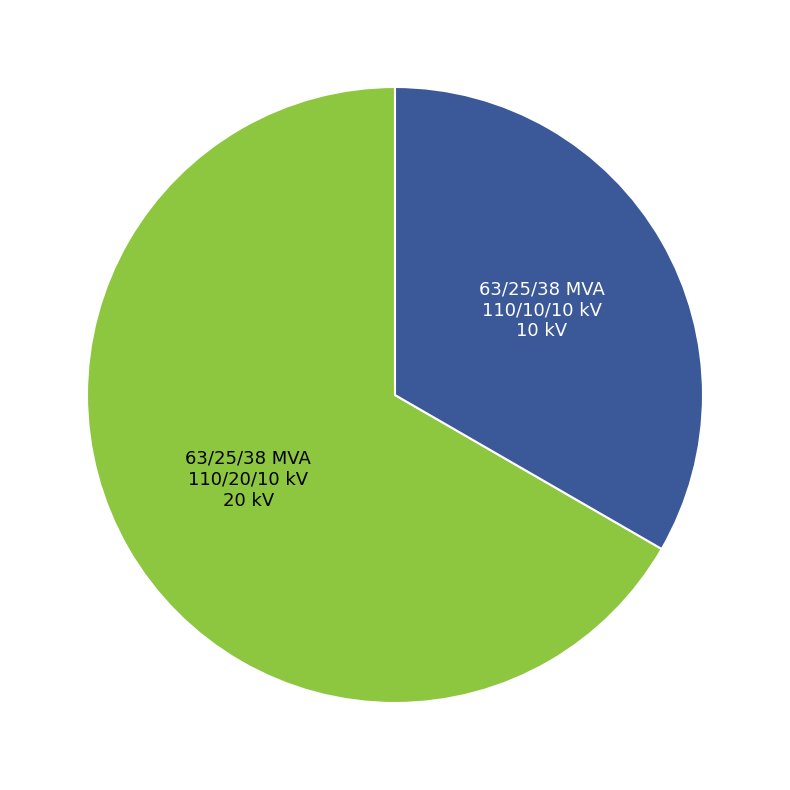

Is there any slice that represents more than half of the pie?

Yes